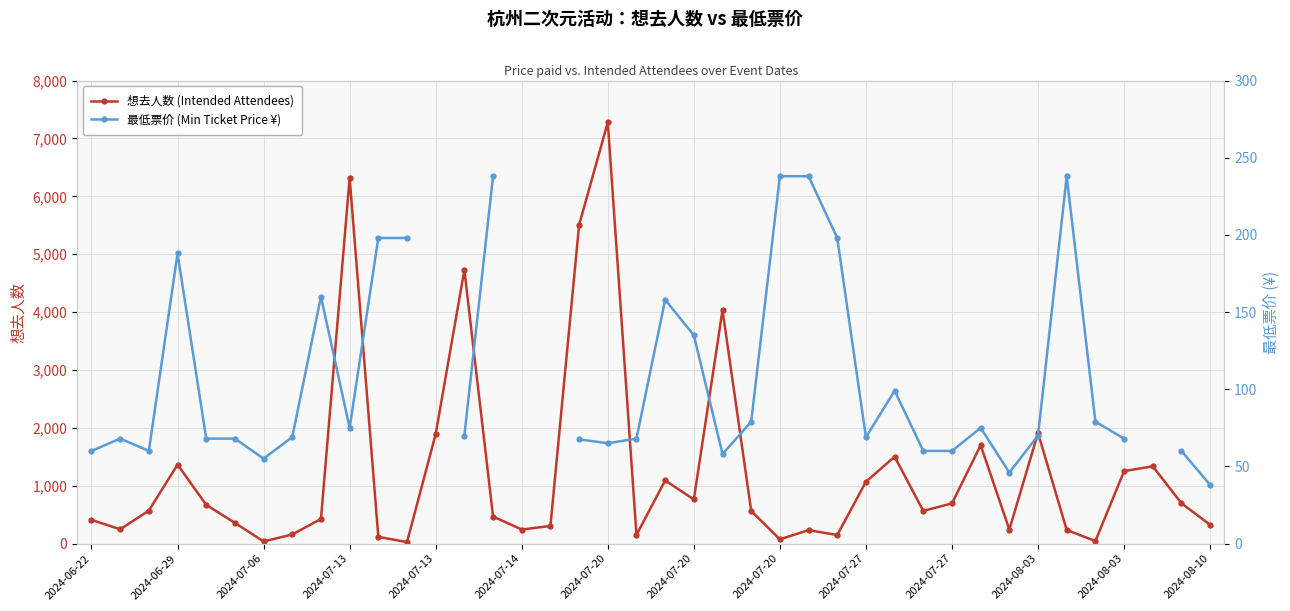

True or false: 最低票价 (Min Ticket Price ¥) and 想去人数 (Intended Attendees) intersect in this chart.

True